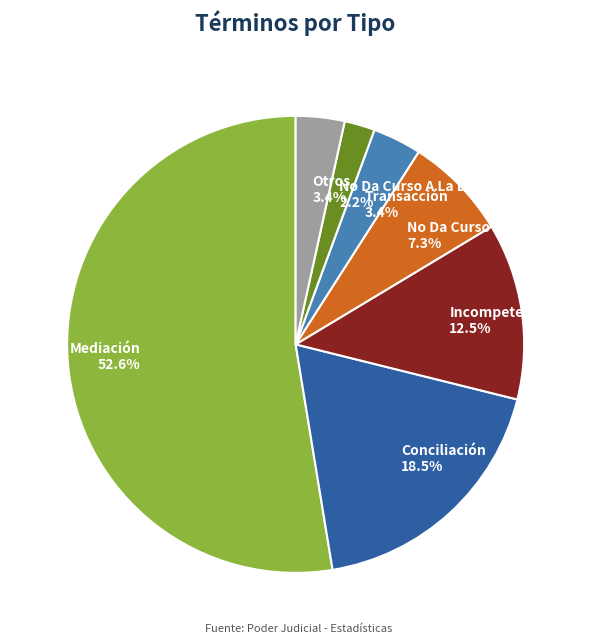

Which category has the smallest portion of the pie?

No Da Curso A La Demanda 2.2%